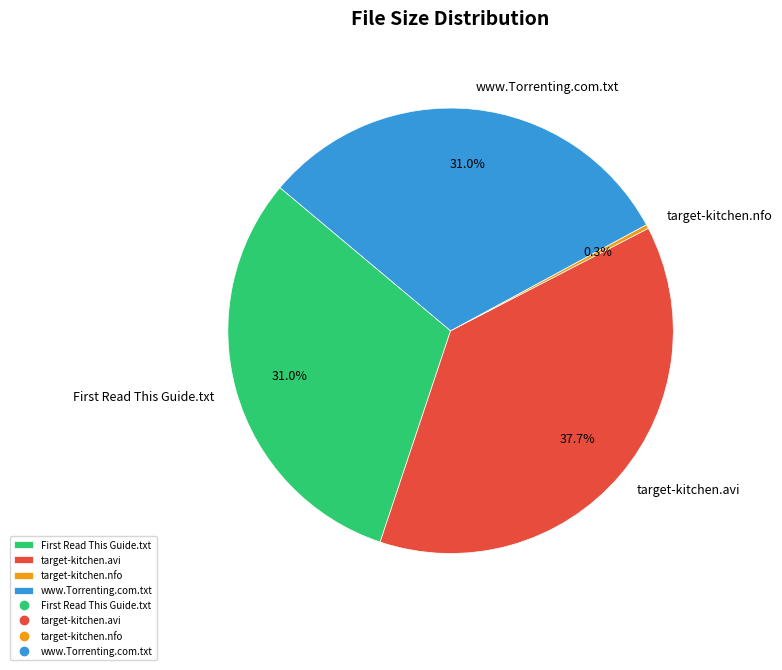

Between target-kitchen.nfo and target-kitchen.avi, which is larger?

target-kitchen.avi